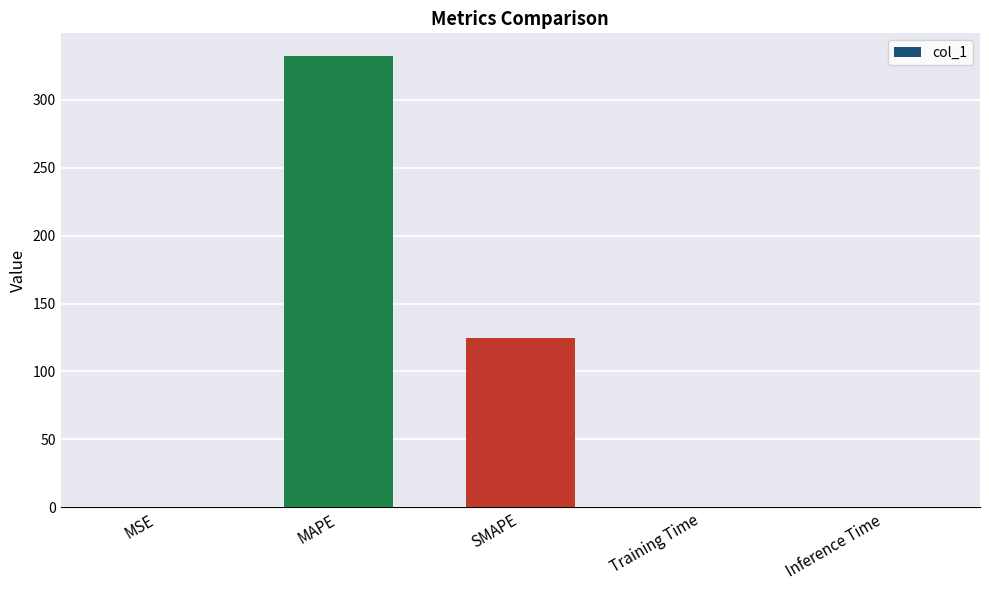

What is the change in value from MAPE to SMAPE?

-207.3